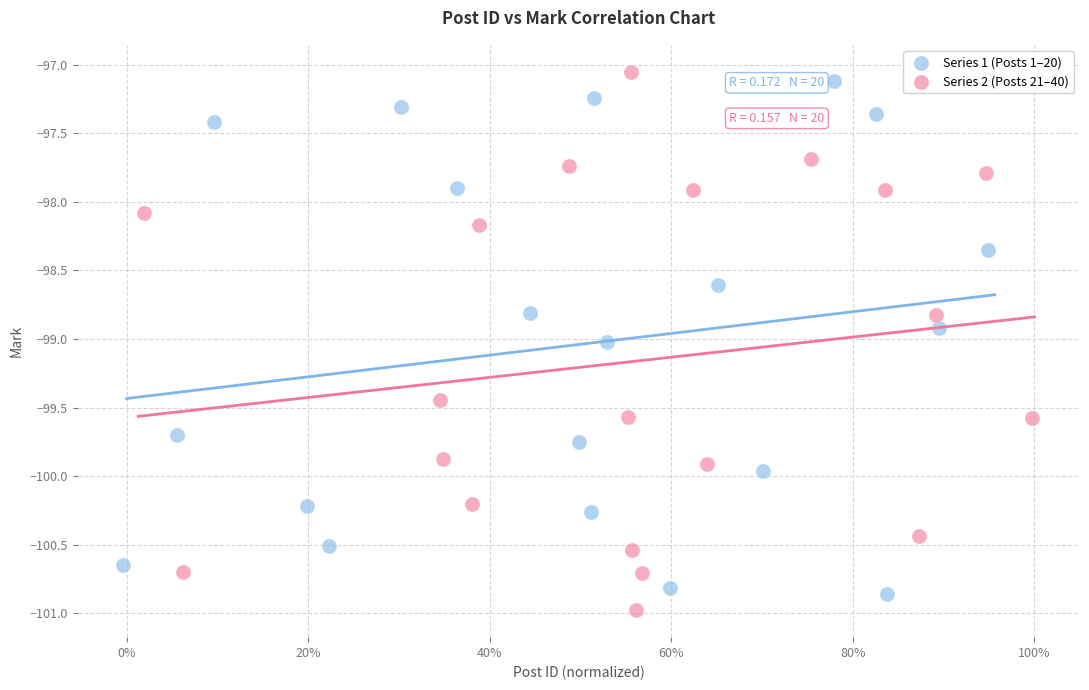

What are all the series names shown in the legend?

Series 1 (Posts 1–20), Series 2 (Posts 21–40)